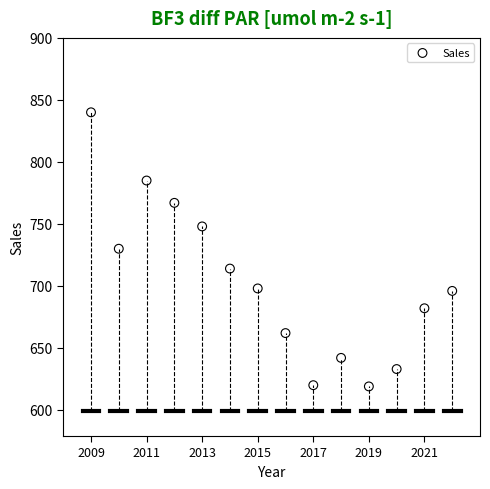

What is the range of Y values (max minus min)?

221